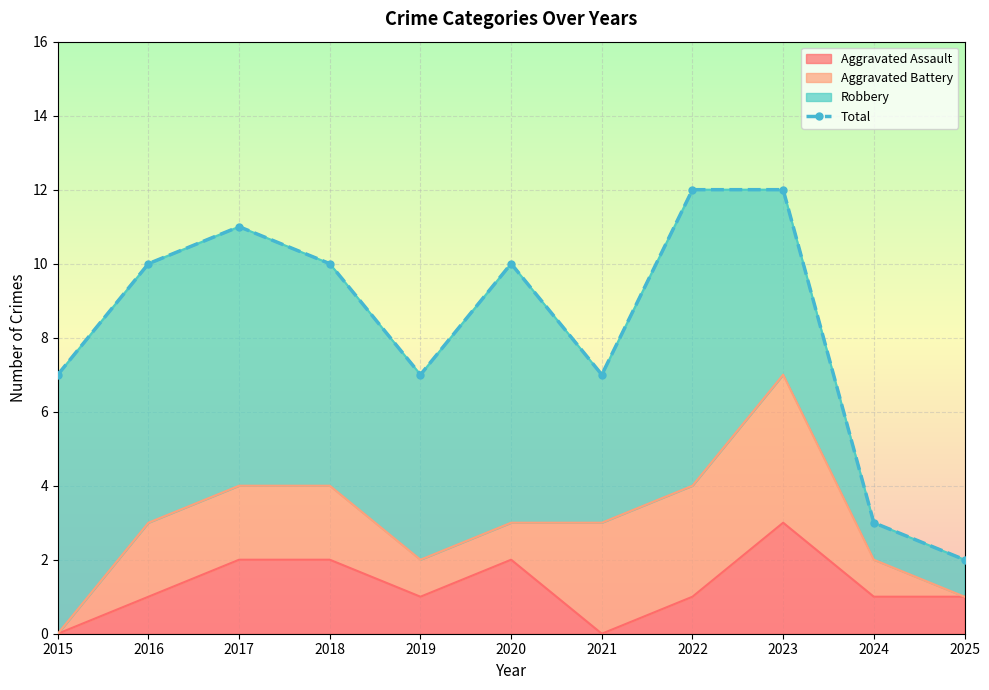

True or false: Aggravated Assault and Total cross at least once.

False